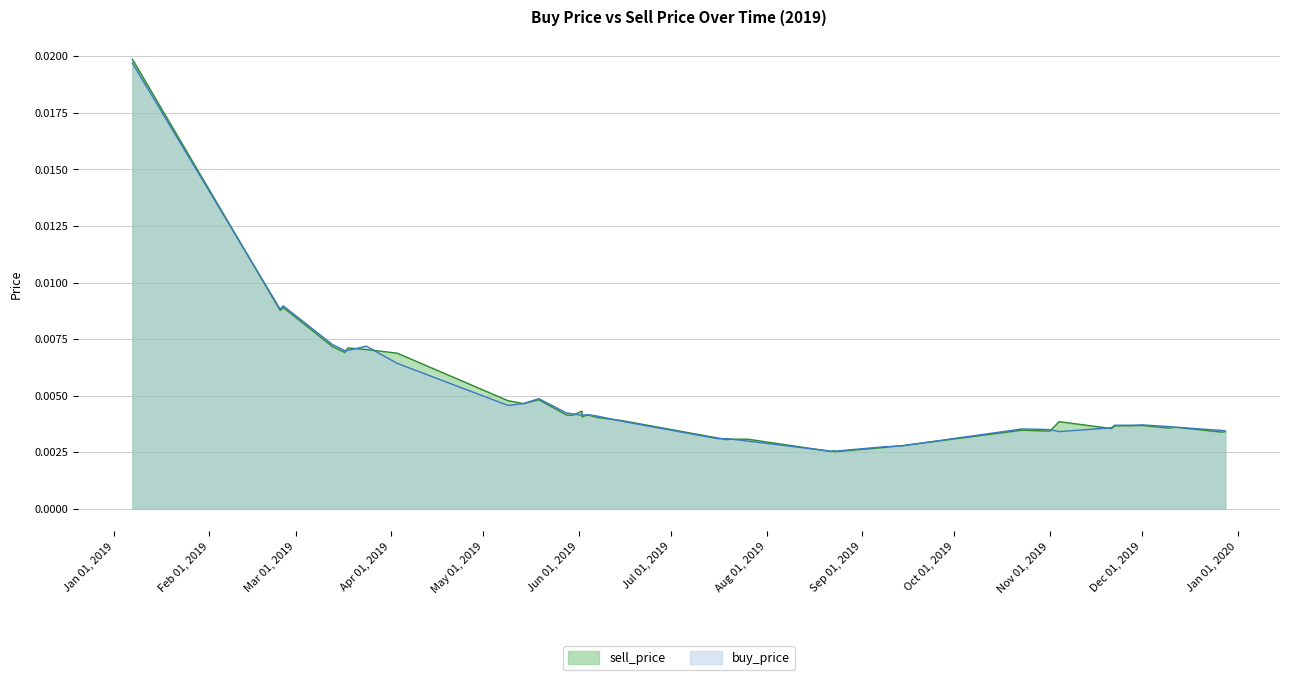

Which series changed the most between 2019-10-23 and 2019-05-28?

buy_price